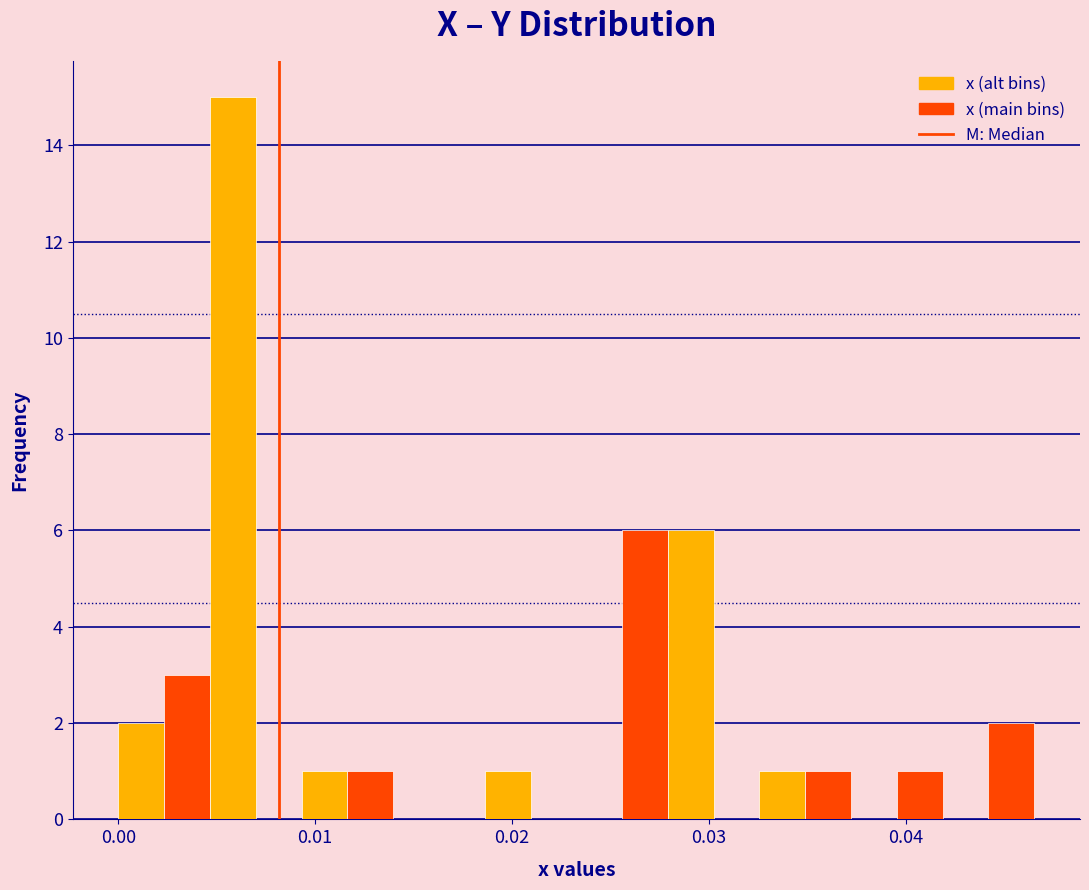

Around what value on the x-axis is the tallest bar? Give the approximate position of its centre, as read against the axis.

0.006